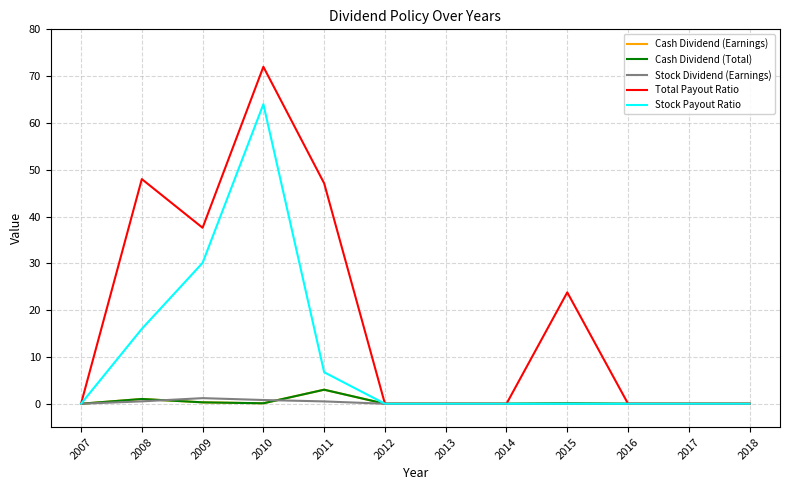

What is the highest value of the Cash Dividend (Total) series?

3.0